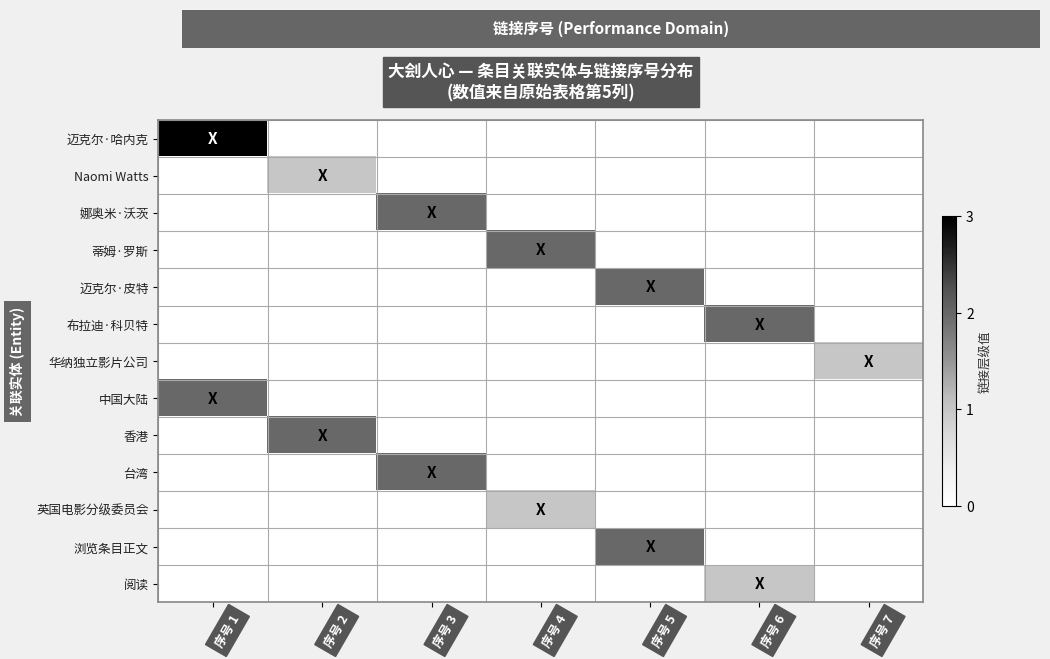

What is the spread (max minus min) of values at 序号 4?

2